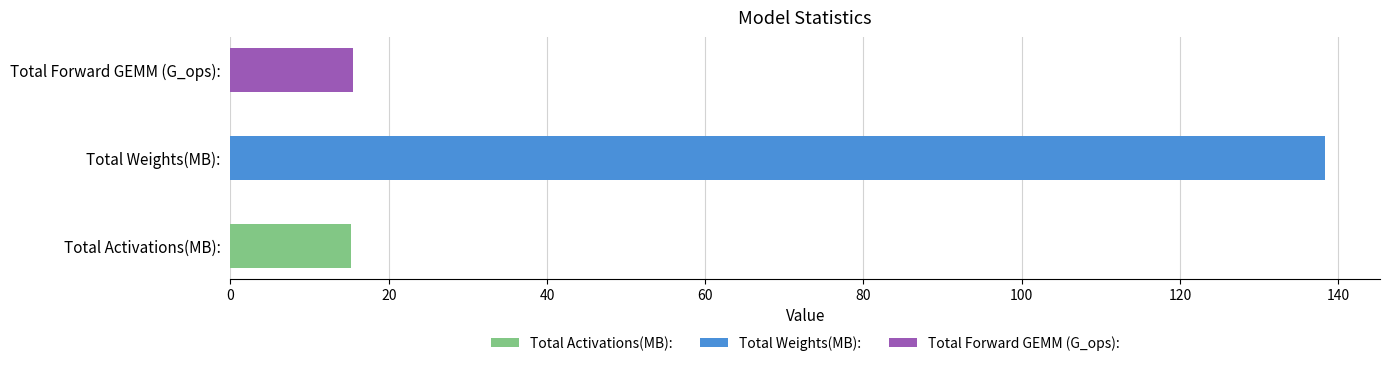

Which has a higher value, Total Weights(MB): or Total Activations(MB):?

Total Weights(MB):